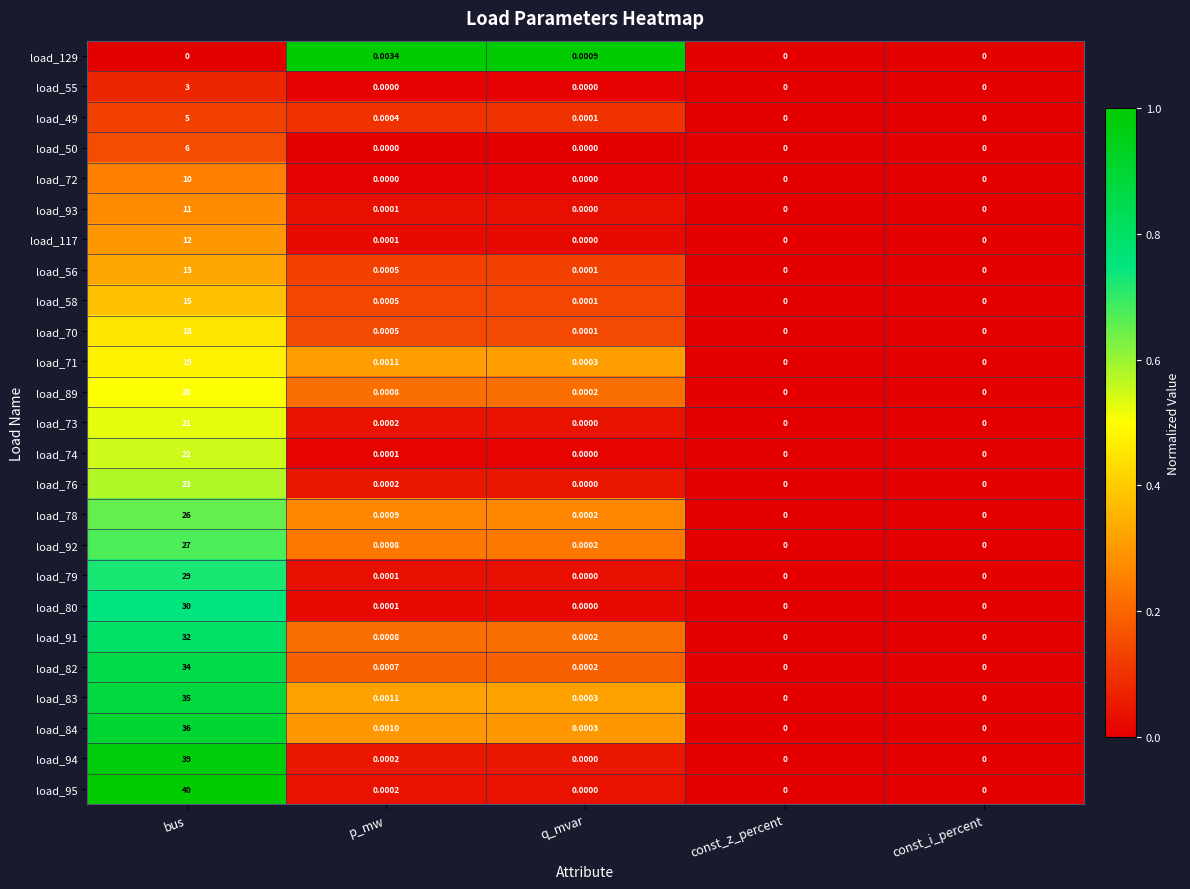

Is the value of load_93 at p_mw greater than the value of load_50 at const_z_percent?

Yes